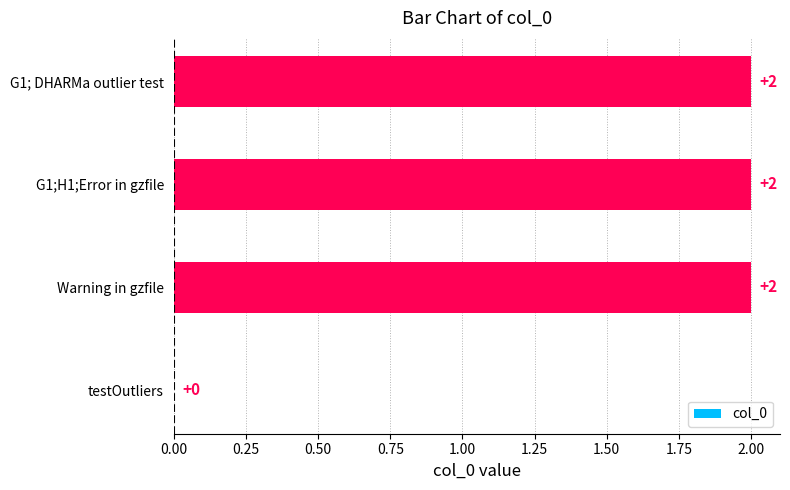

Is it true that the value at G1;H1;Error in gzfile is 1?

False